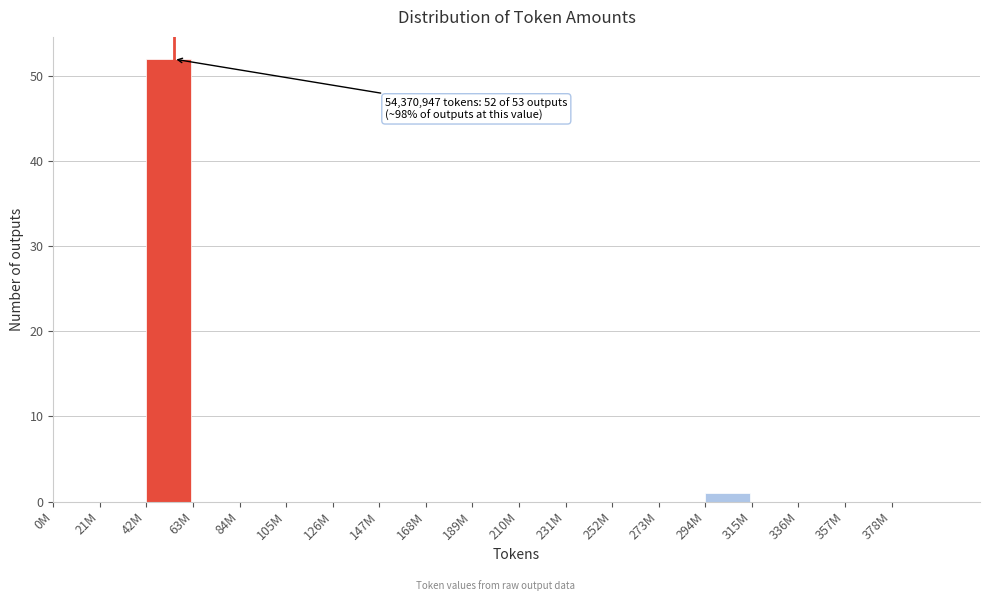

Reading left to right, list all the values displayed in this chart.

0M=0	21M=0	42M=52	63M=0	84M=0	105M=0	126M=0	147M=0	168M=0	189M=0	210M=0	231M=0	252M=0	273M=0	294M=1	315M=0	336M=0	357M=0	378M=0